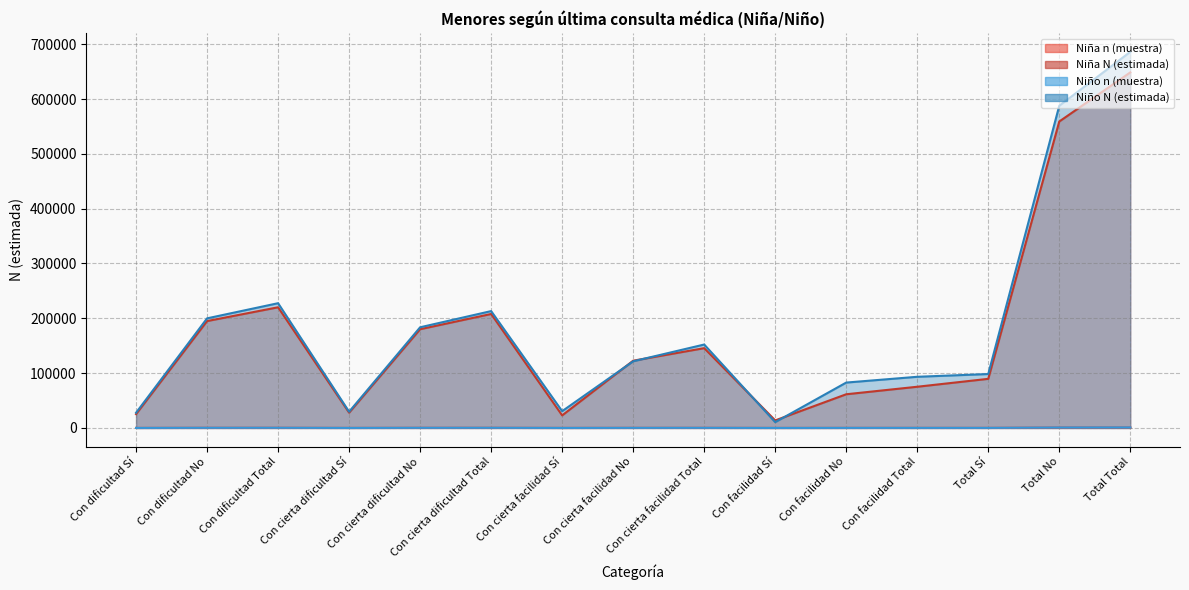

What is the total value across all series at Con facilidad Sí?

24292